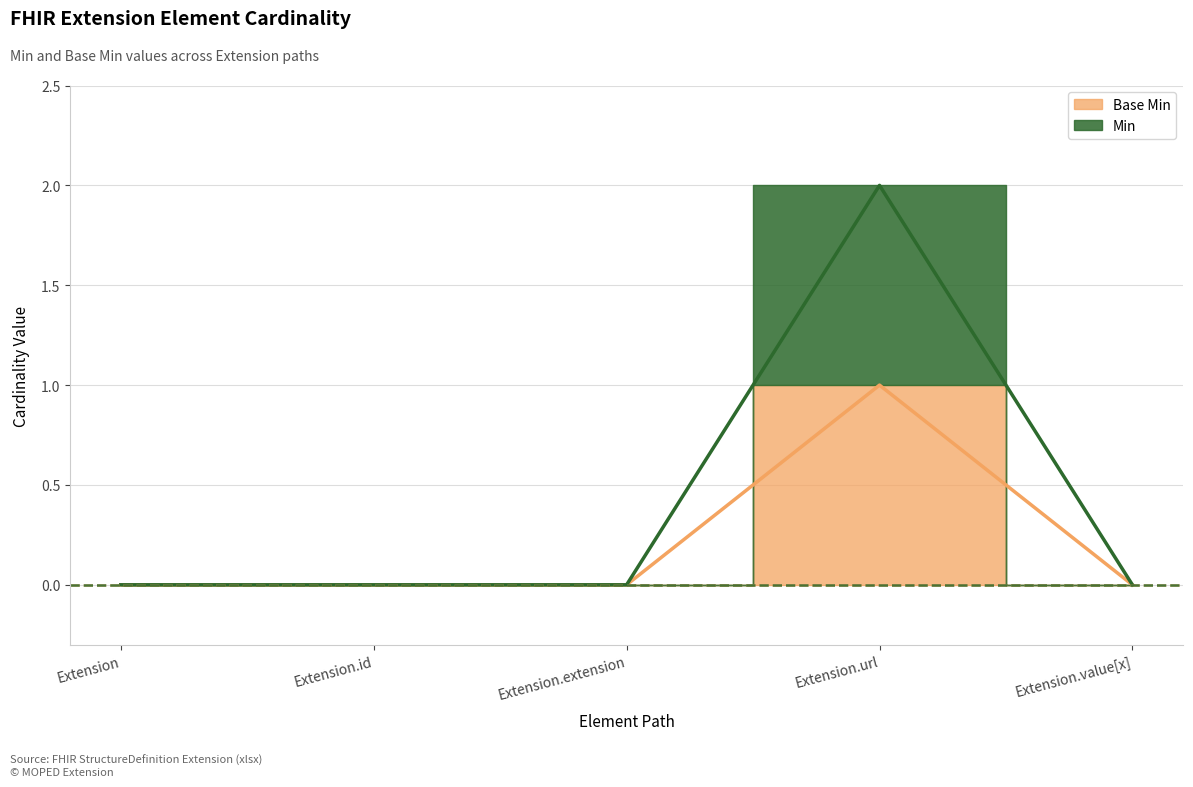

How many interior local peaks does the Min series have?

1